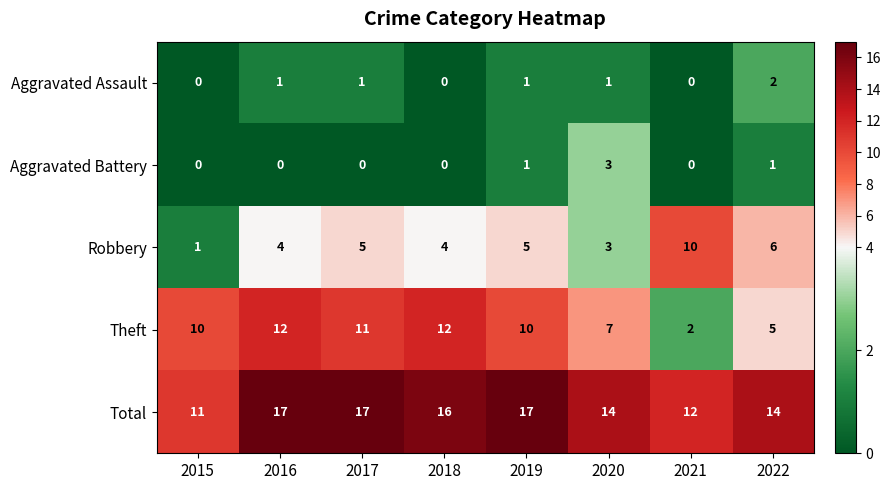

At which label does Total reach its minimum?

2015